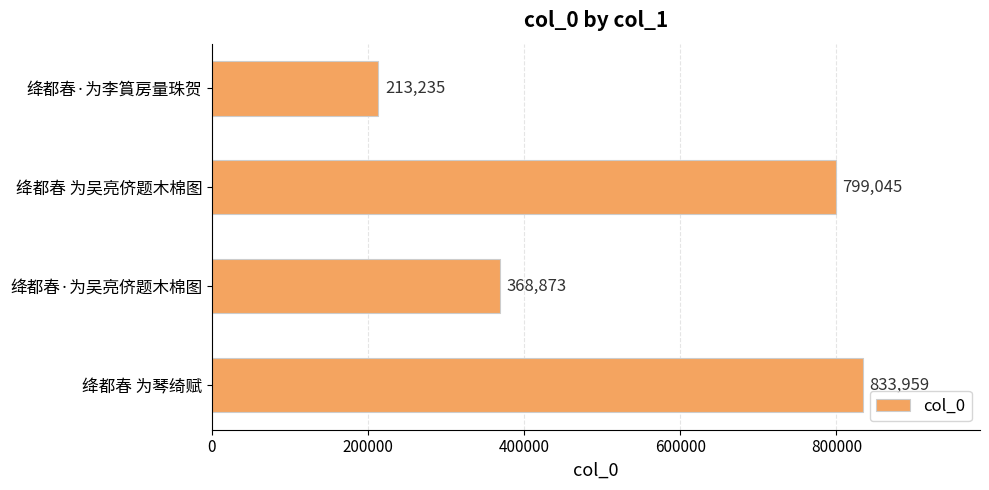

How many values are below 799045?

2